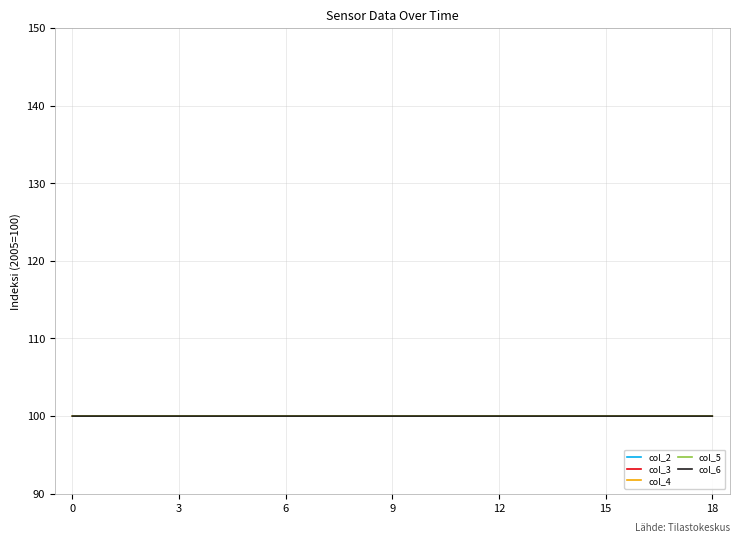

What is the smallest value displayed?

100.0